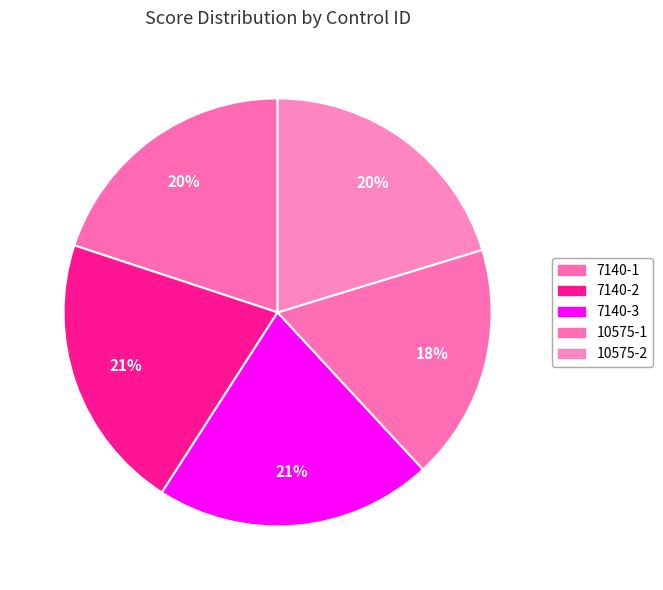

Is there a majority slice in this chart?

No